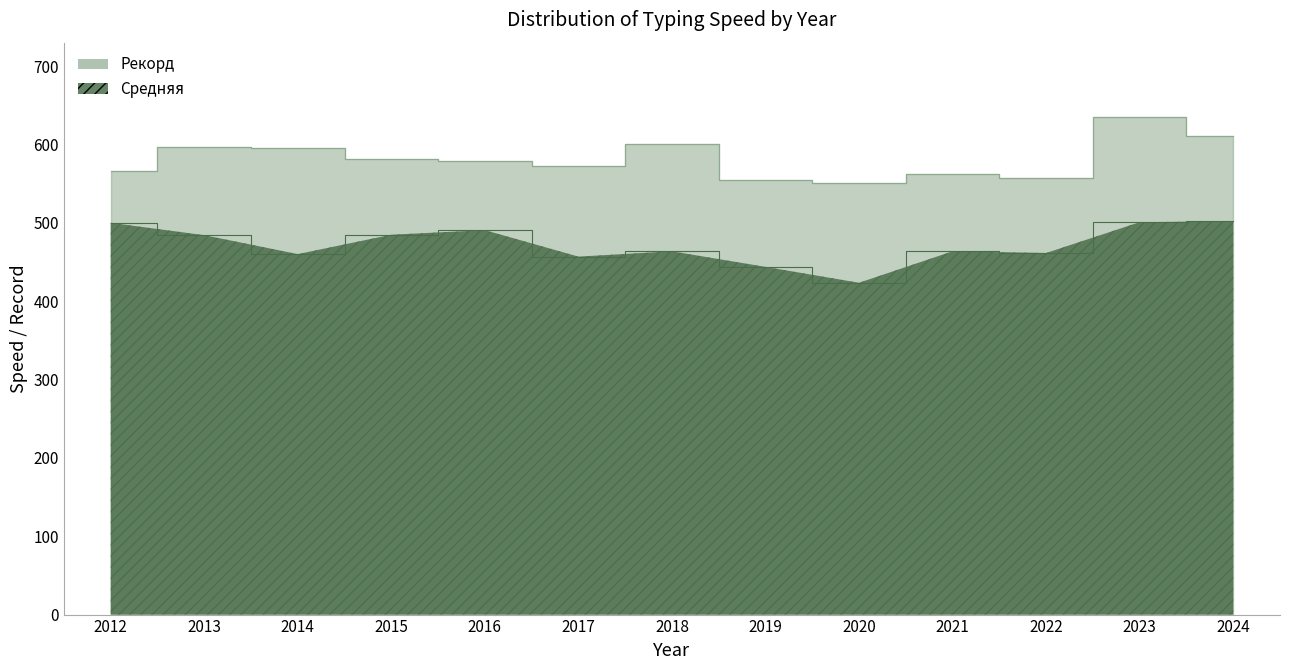

Does the chart have visible grid lines?

No